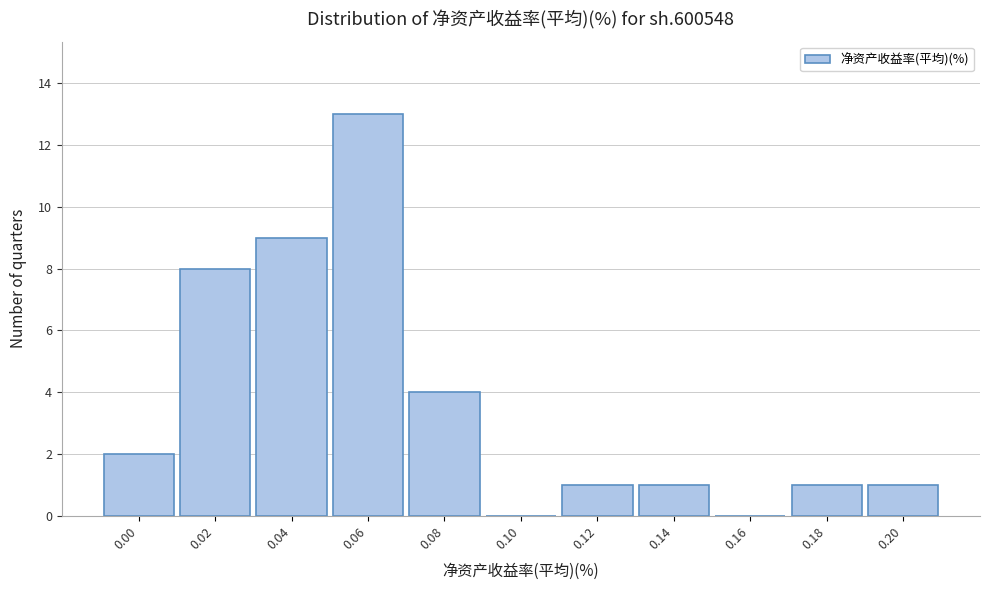

Reading left to right, transcribe all the data shown in this chart.

0.00=2	0.02=8	0.04=9	0.06=13	0.08=4	0.10=0	0.12=1	0.14=1	0.16=0	0.18=1	0.20=1